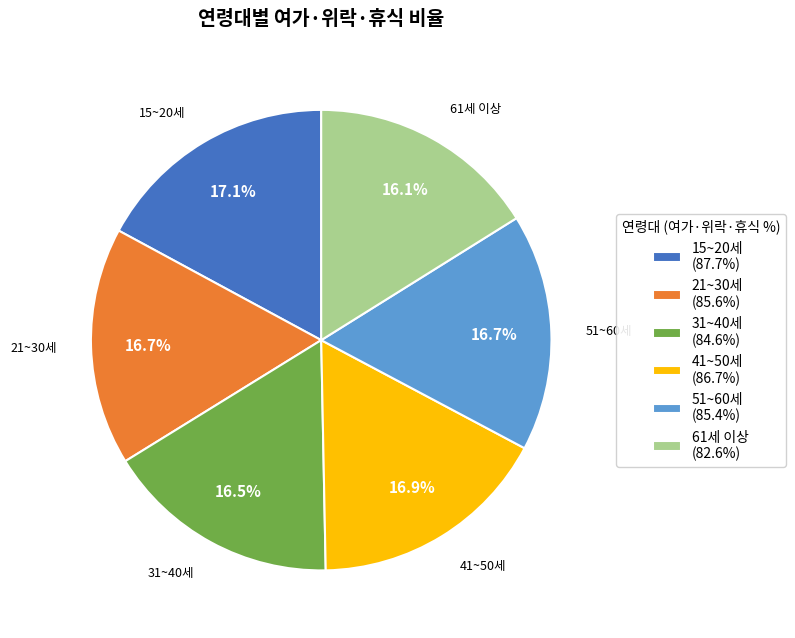

Is it true that 51~60세 is 17% of the pie?

True